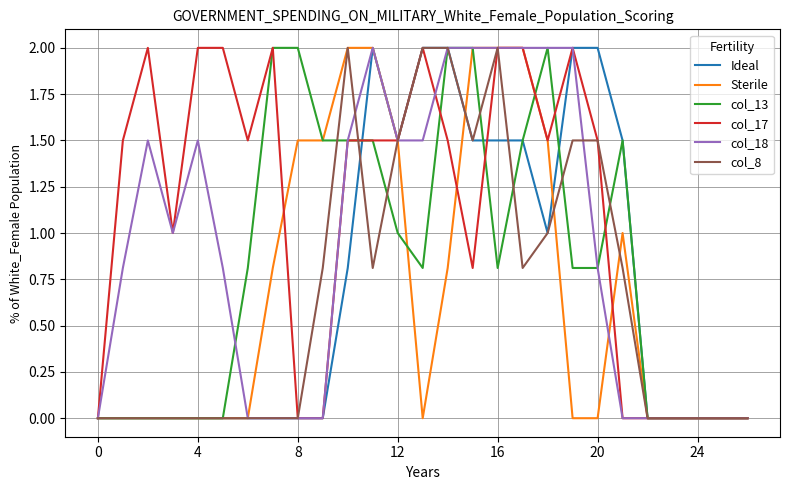

What is the greatest value displayed?

2.0